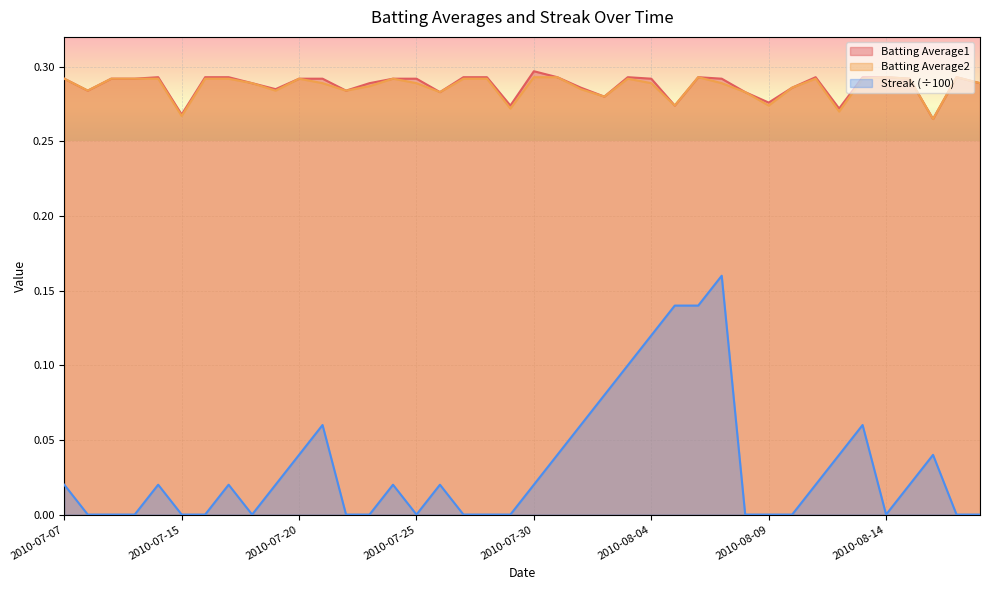

Which series changed the most between 2010-07-21 and 2010-07-27?

Streak